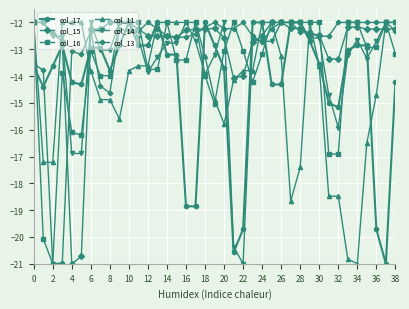

What is the value of the col_11 point at the 10th from the left?

-15.6